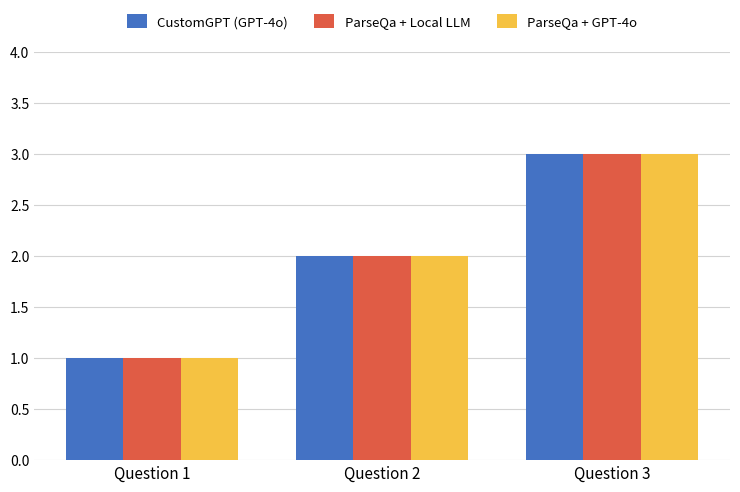

What is the difference between the ParseQa + GPT-4o values at Question 1 and Question 2?

1